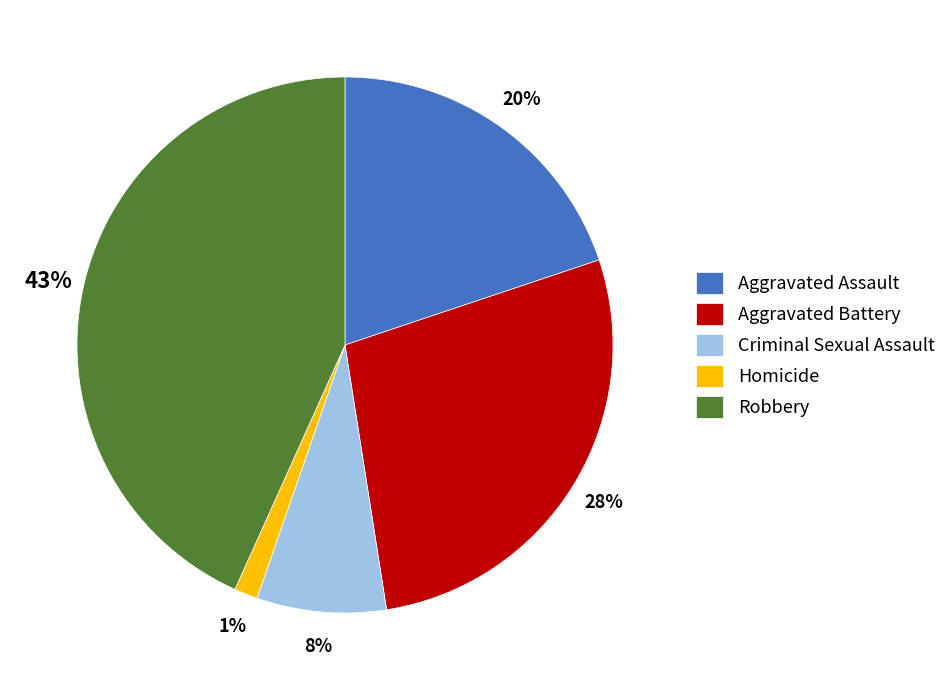

Which category has the smallest portion of the pie?

Homicide